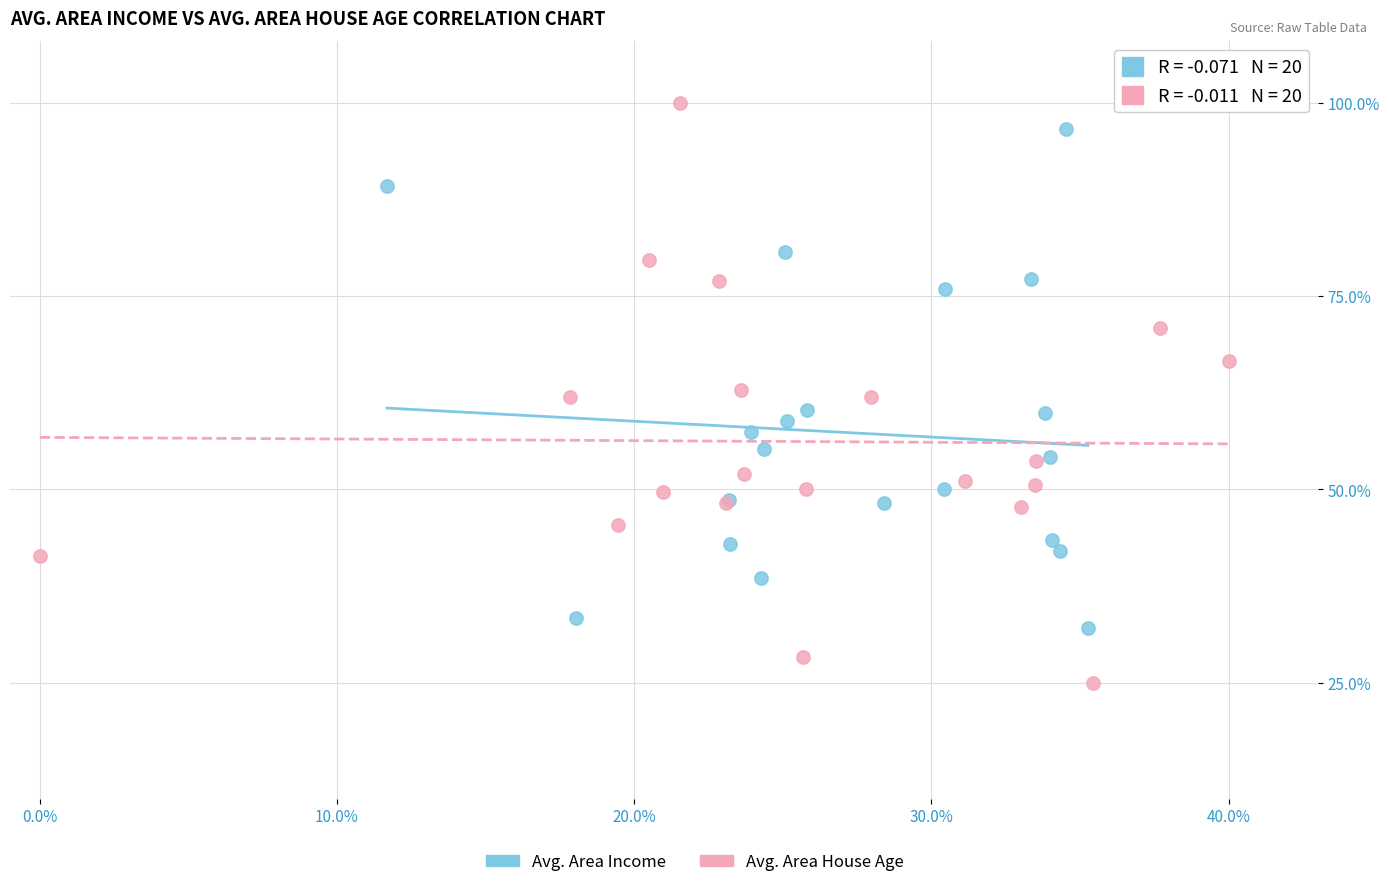

Which series has the widest spread of Y values?

Avg. Area House Age